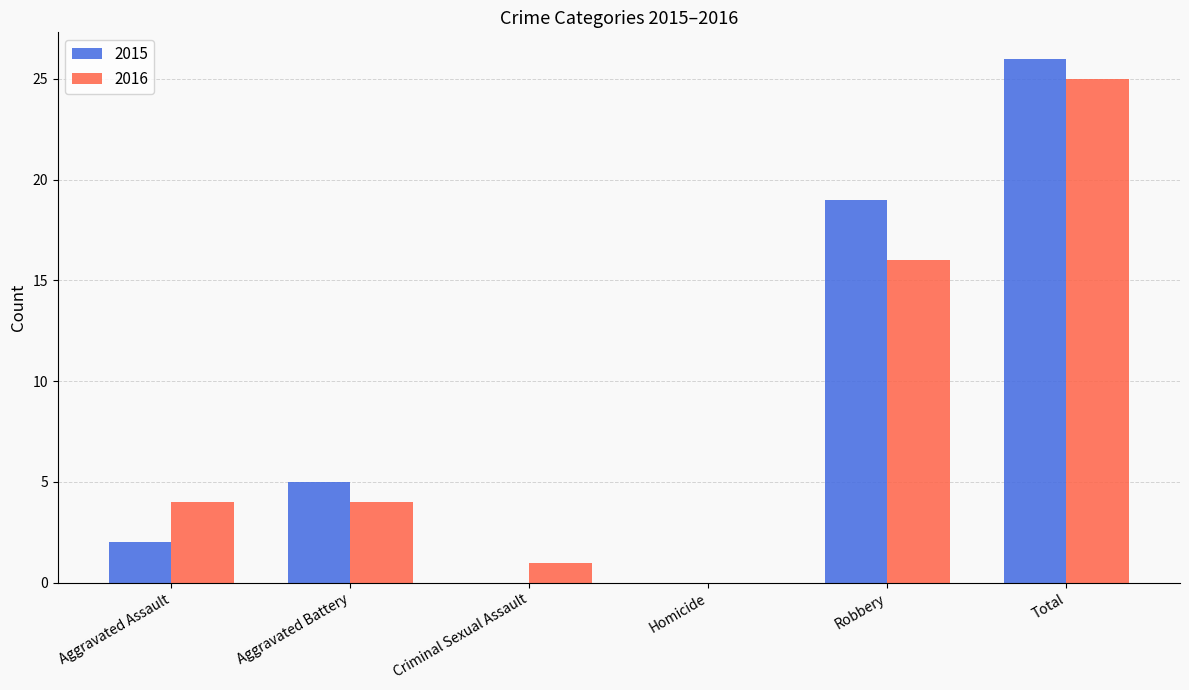

What is the sum of all 2015 values?

52